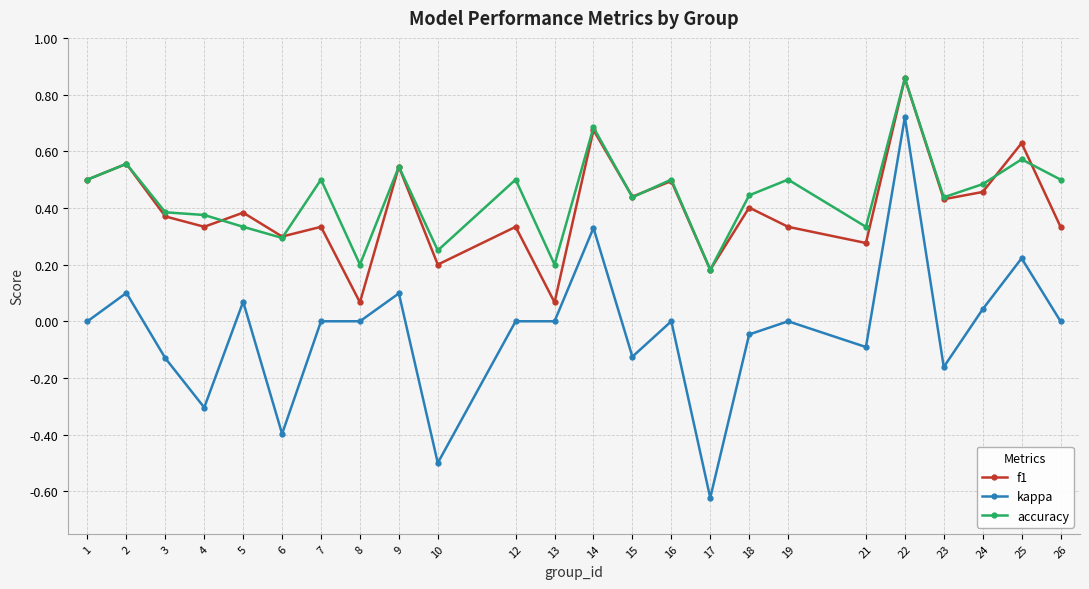

At which category is the sum across all series the highest?

22